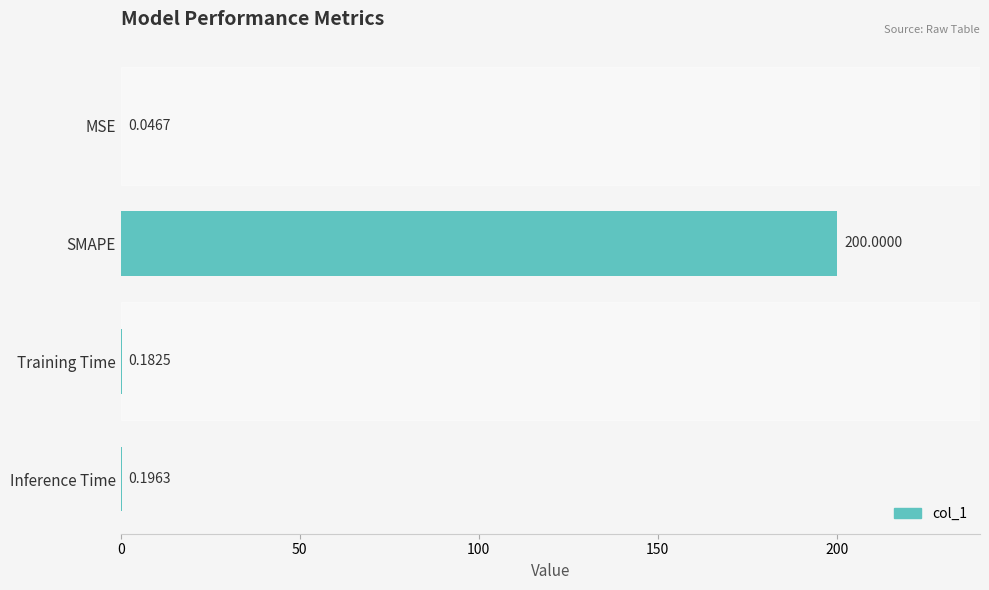

What is the average value?

50.1